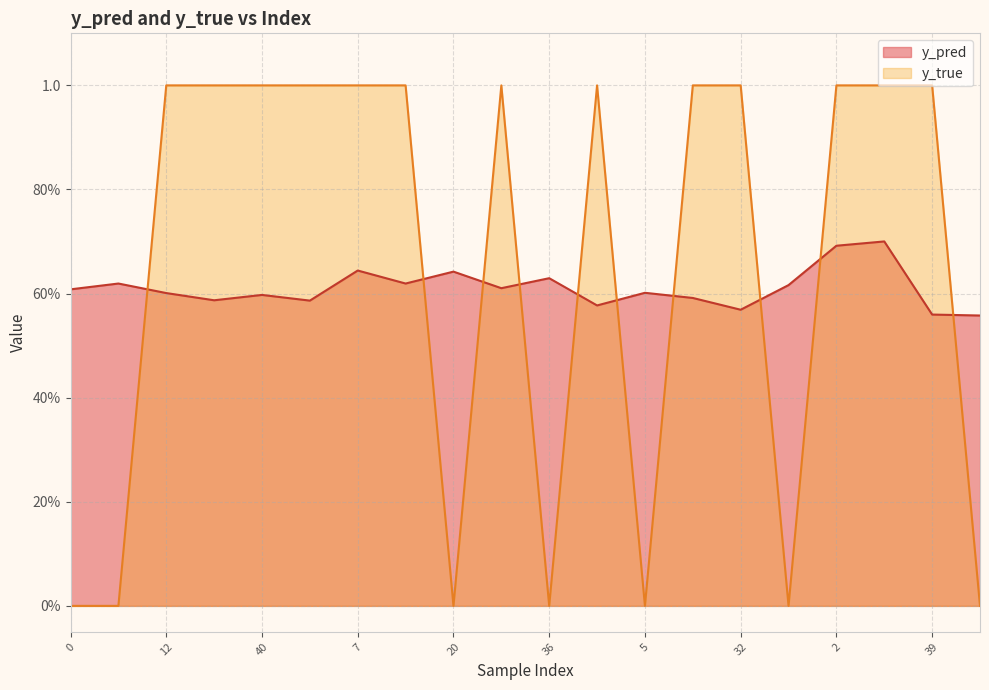

What position from the right is 5?

8